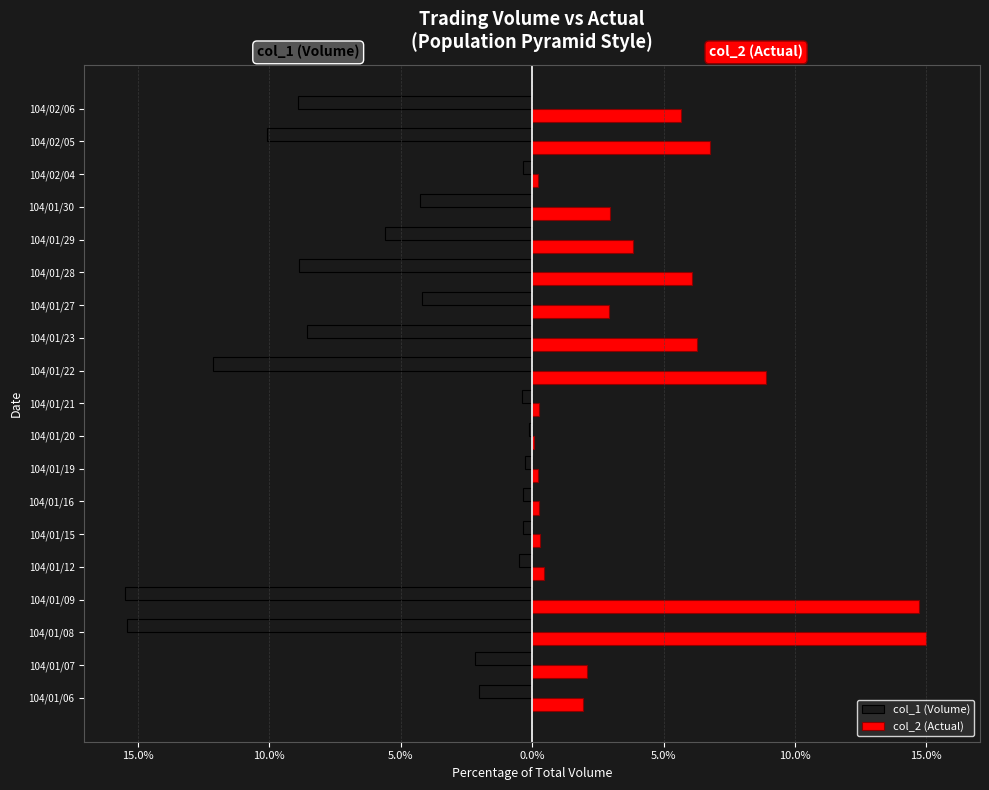

What are all the series names shown in the legend?

col_1 (Volume), col_2 (Actual)